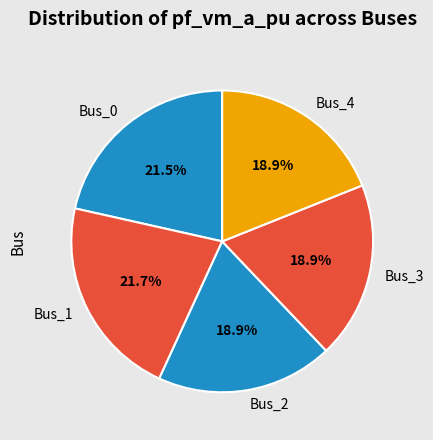

How many segments does this pie chart have?

5